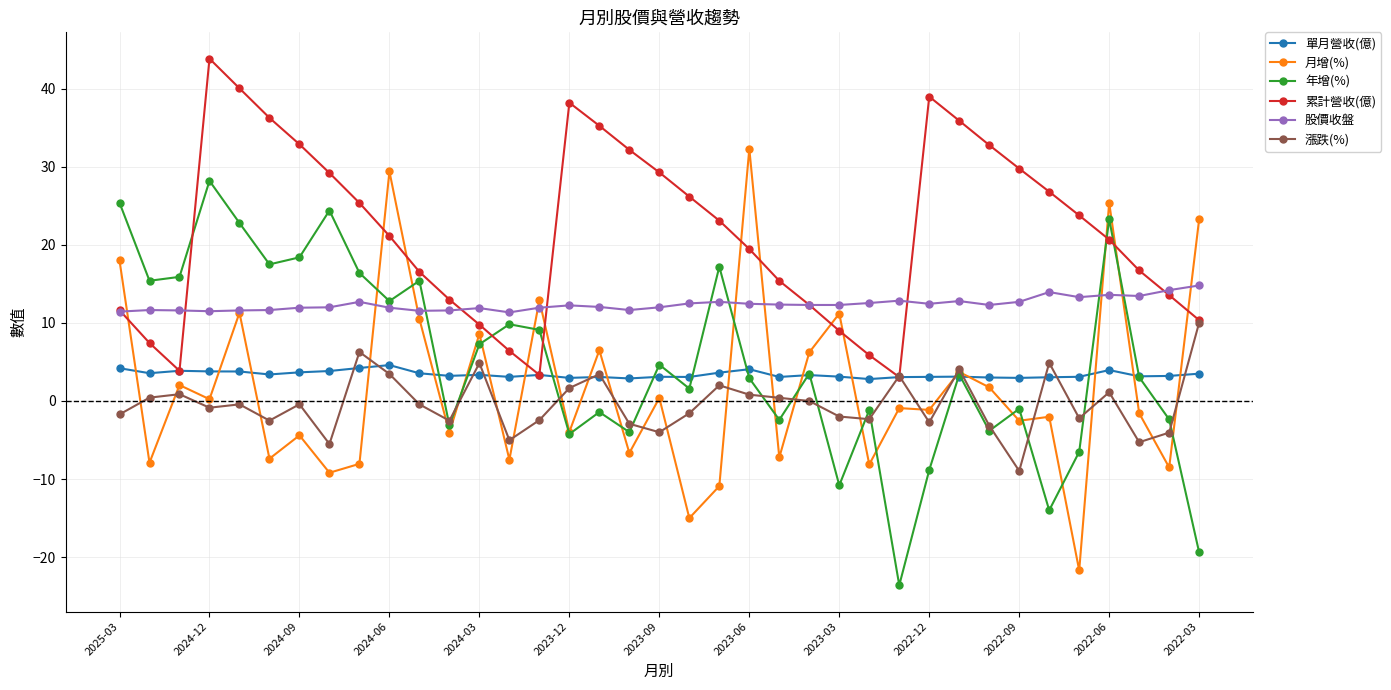

Which series has the largest total across all categories?

累計營收(億)